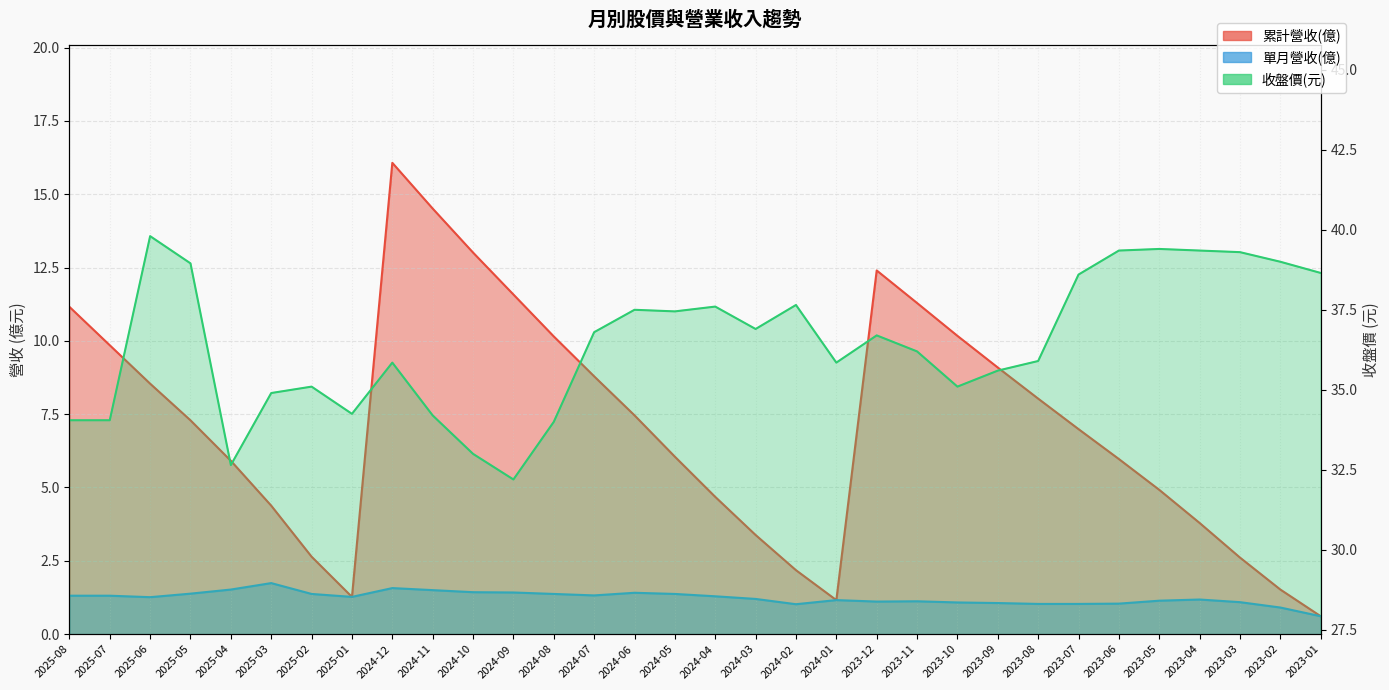

Reading right to left, transcribe all the data shown in this chart.

累計營收(億): 2023-01=0.6	2023-02=1.5	2023-03=2.6	2023-04=3.8	2023-05=4.9	2023-06=6.0	2023-07=7.0	2023-08=8.0	2023-09=9.1	2023-10=10.2	2023-11=11.3	2023-12=12.4	2024-01=1.2	2024-02=2.2	2024-03=3.4	2024-04=4.7	2024-05=6.0	2024-06=7.5	2024-07=8.8	2024-08=10.2	2024-09=11.6	2024-10=13.0	2024-11=14.5	2024-12=16.1	2025-01=1.3	2025-02=2.6	2025-03=4.4	2025-04=5.9	2025-05=7.3	2025-06=8.5	2025-07=9.8	2025-08=11.2
單月營收(億): 2023-01=0.6	2023-02=0.9	2023-03=1.1	2023-04=1.2	2023-05=1.1	2023-06=1.0	2023-07=1.0	2023-08=1.0	2023-09=1.1	2023-10=1.1	2023-11=1.1	2023-12=1.1	2024-01=1.2	2024-02=1.0	2024-03=1.2	2024-04=1.3	2024-05=1.4	2024-06=1.4	2024-07=1.3	2024-08=1.4	2024-09=1.4	2024-10=1.4	2024-11=1.5	2024-12=1.6	2025-01=1.3	2025-02=1.4	2025-03=1.7	2025-04=1.5	2025-05=1.4	2025-06=1.3	2025-07=1.3	2025-08=1.3
收盤價: 2023-01=38.6	2023-02=39.0	2023-03=39.3	2023-04=39.4	2023-05=39.4	2023-06=39.4	2023-07=38.6	2023-08=35.9	2023-09=35.6	2023-10=35.1	2023-11=36.2	2023-12=36.7	2024-01=35.9	2024-02=37.6	2024-03=36.9	2024-04=37.6	2024-05=37.5	2024-06=37.5	2024-07=36.8	2024-08=34.0	2024-09=32.2	2024-10=33.0	2024-11=34.2	2024-12=35.9	2025-01=34.2	2025-02=35.1	2025-03=34.9	2025-04=32.6	2025-05=39.0	2025-06=39.8	2025-07=34.0	2025-08=34.0